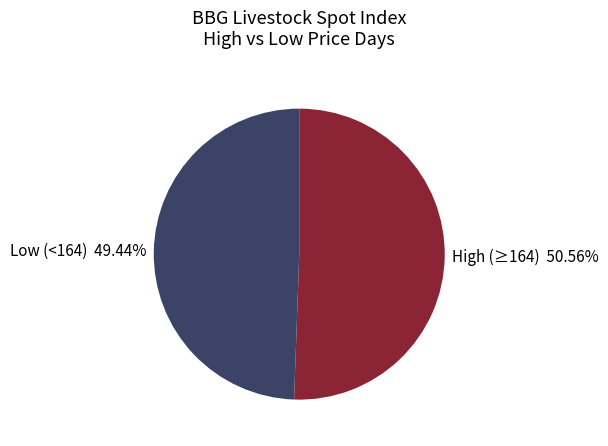

Which slice is the largest?

High (≥164) 50.56%